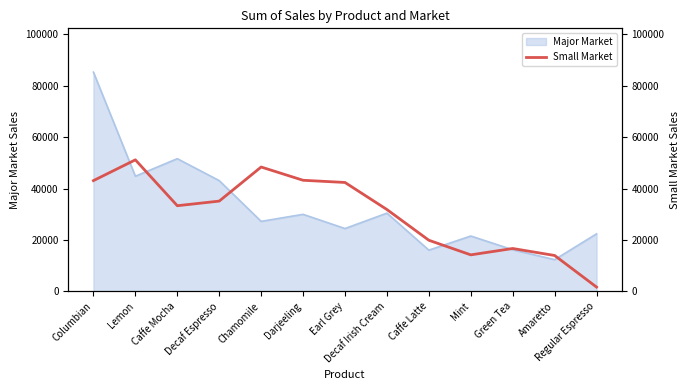

Which has a higher value, Earl Grey or Amaretto?

Earl Grey